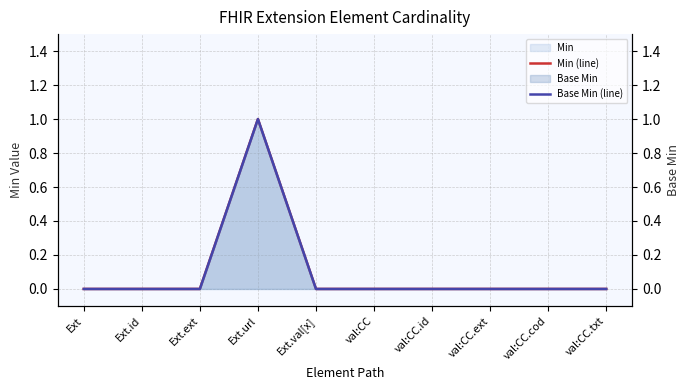

True or false: Base Min (line) and Min (line) intersect in this chart.

False